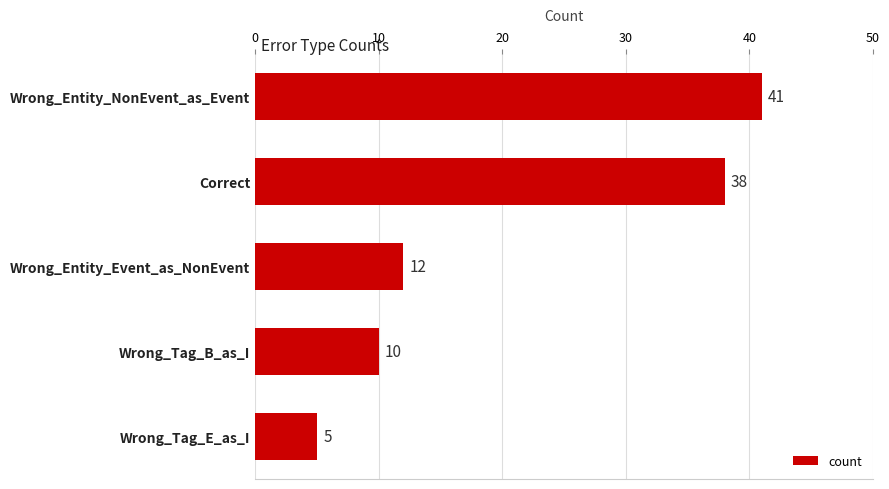

List the labels in order of value, smallest first.

Wrong_Tag_E_as_I, Wrong_Tag_B_as_I, Wrong_Entity_Event_as_NonEvent, Correct, Wrong_Entity_NonEvent_as_Event